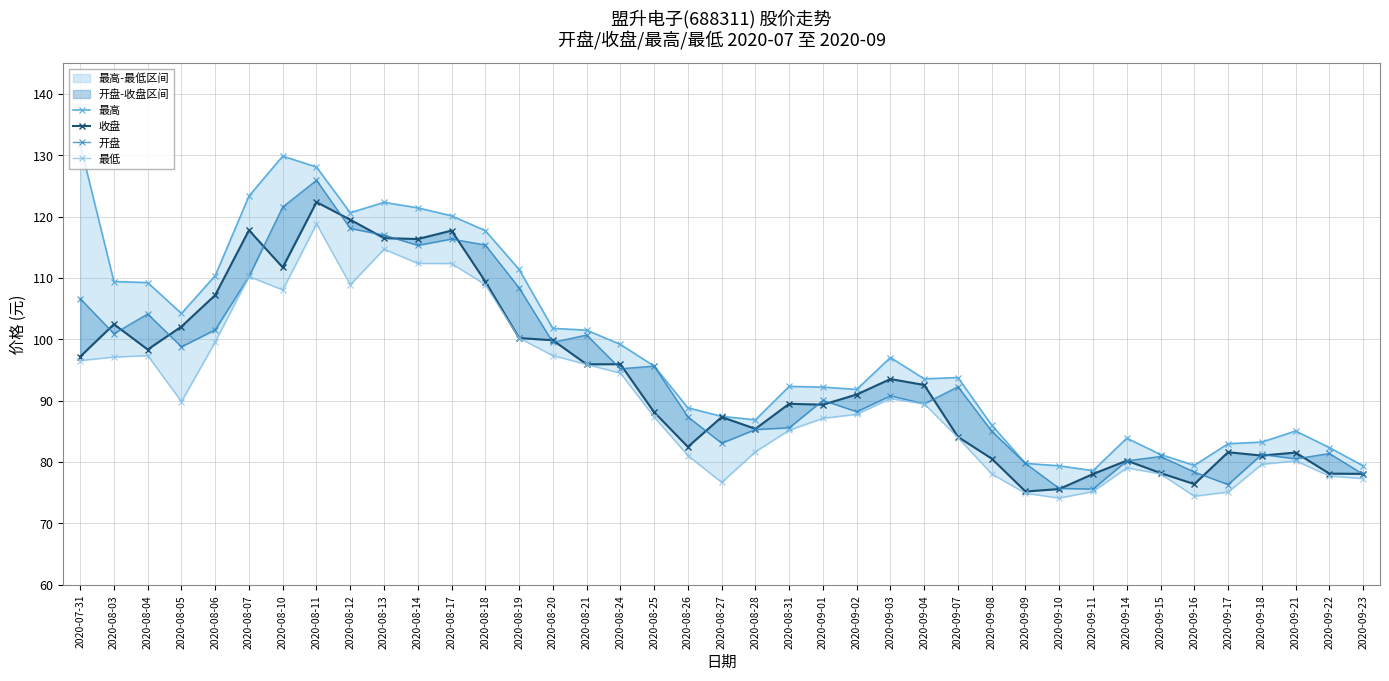

After their last crossing, which series has the higher values: 收盘 or 开盘?

收盘